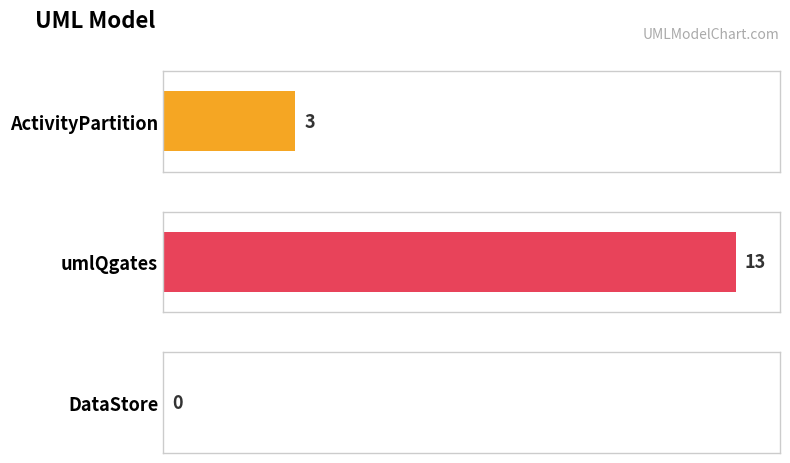

How many positive values are there?

2